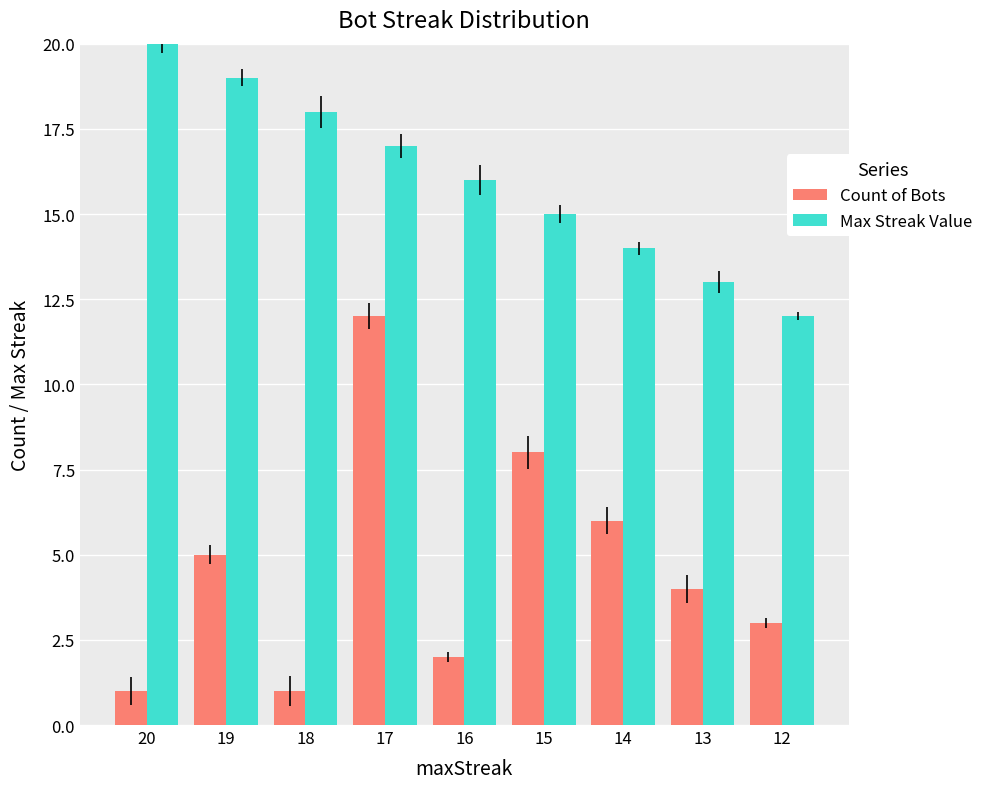

What is the spread (max minus min) of values at 16?

14